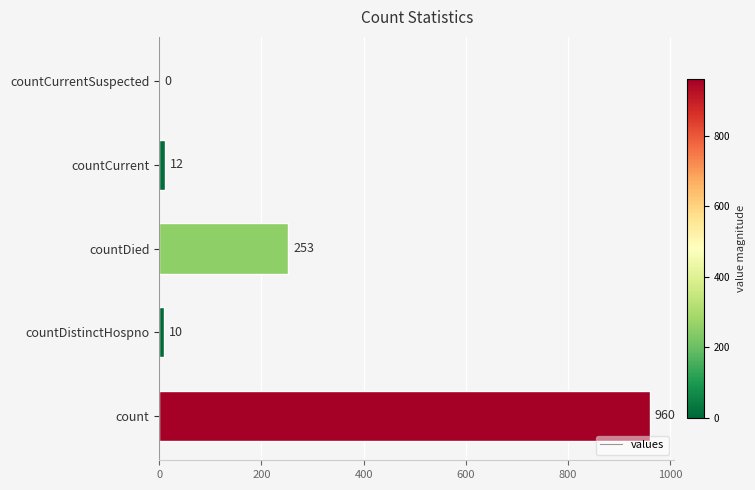

How many positive values are there?

4